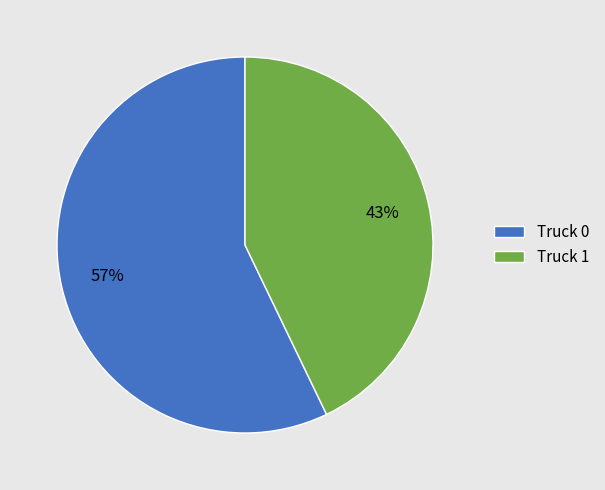

What is the largest slice in the pie chart?

Truck 0